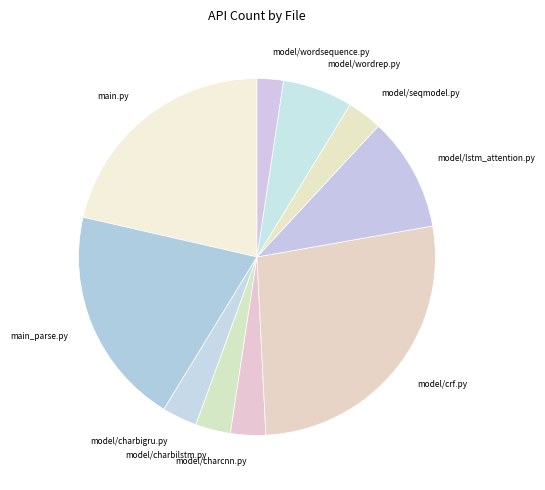

Do model/wordrep.py and main.py together represent more than half of the pie?

No